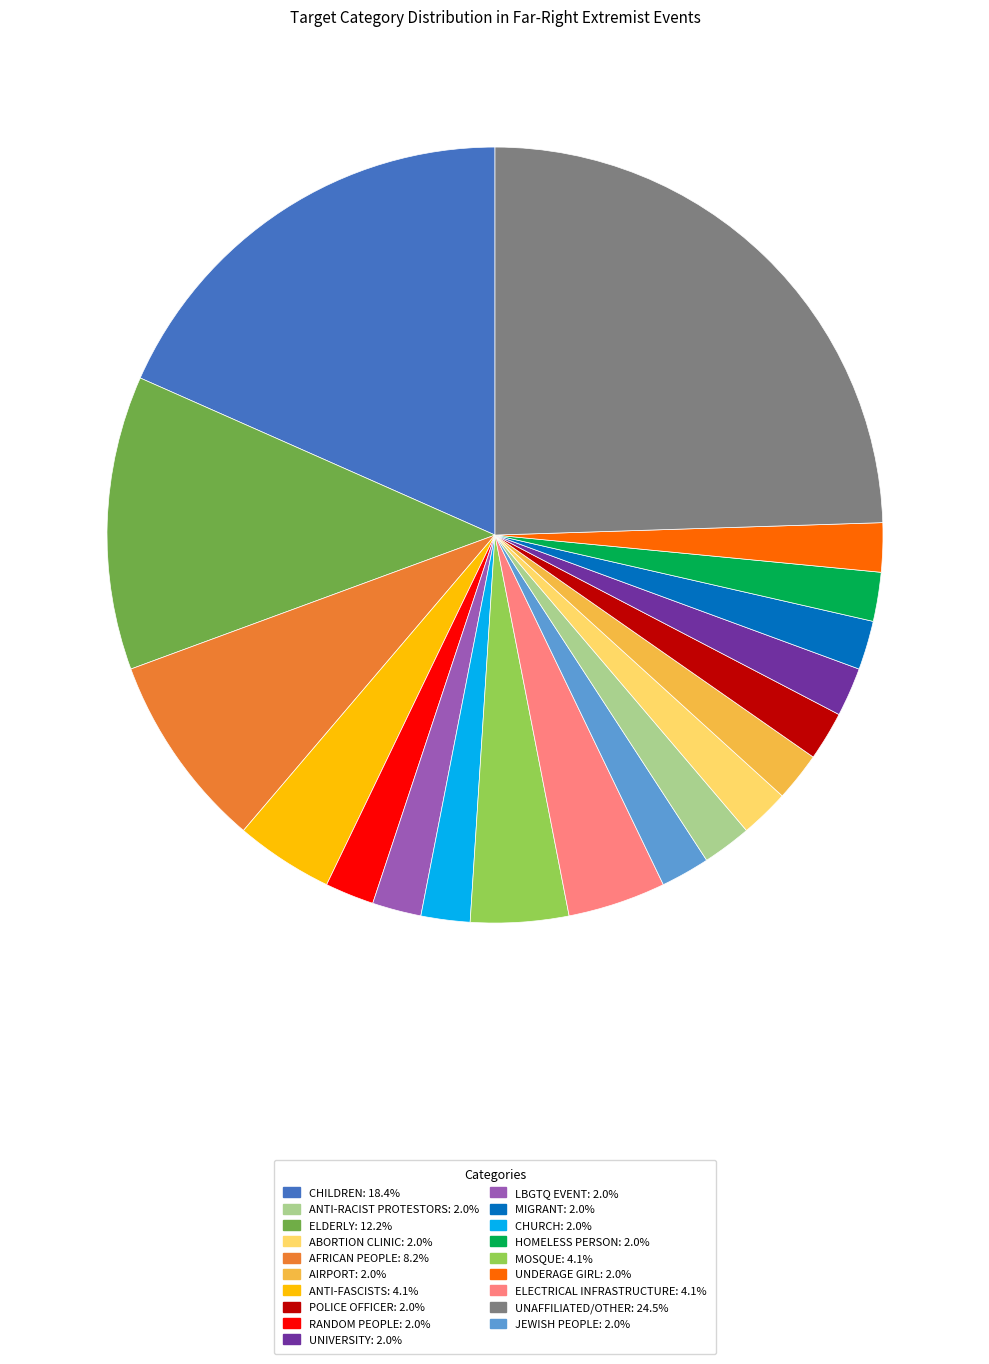

How many segments does this pie chart have?

19